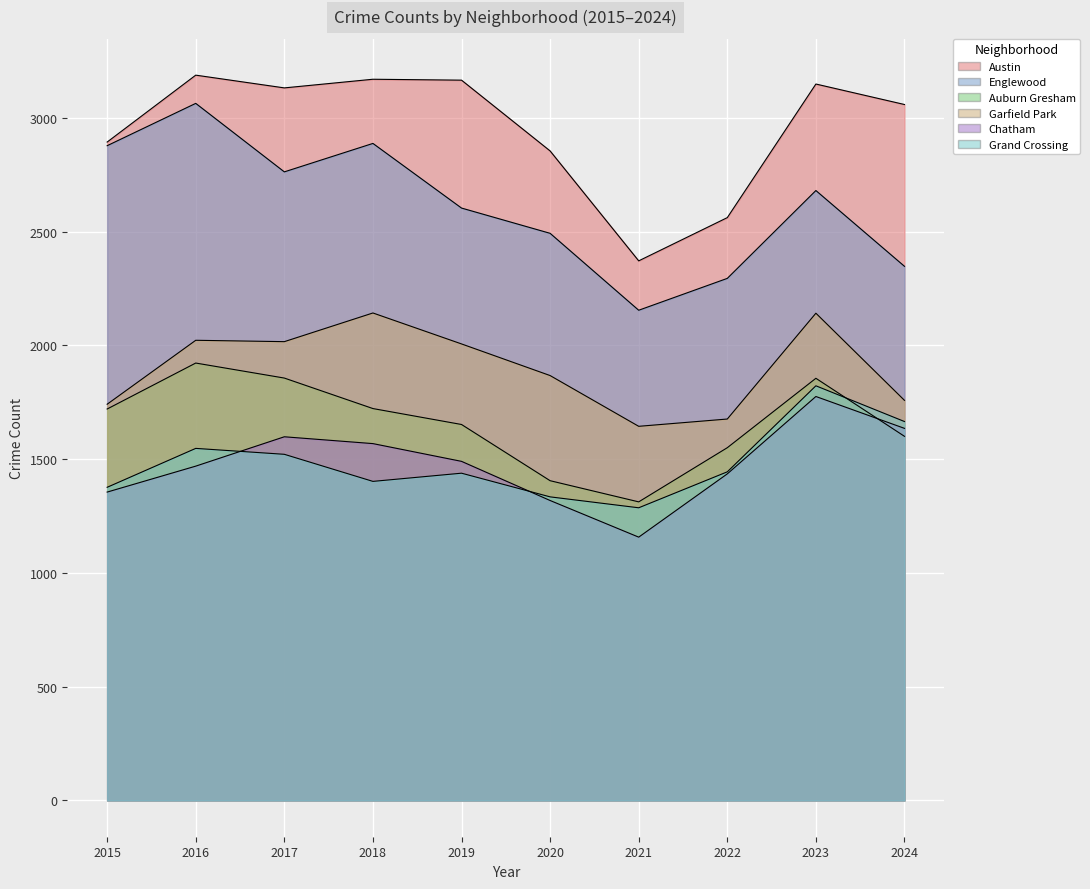

What is the difference between the Auburn Gresham values at 2018 and 2017?

134